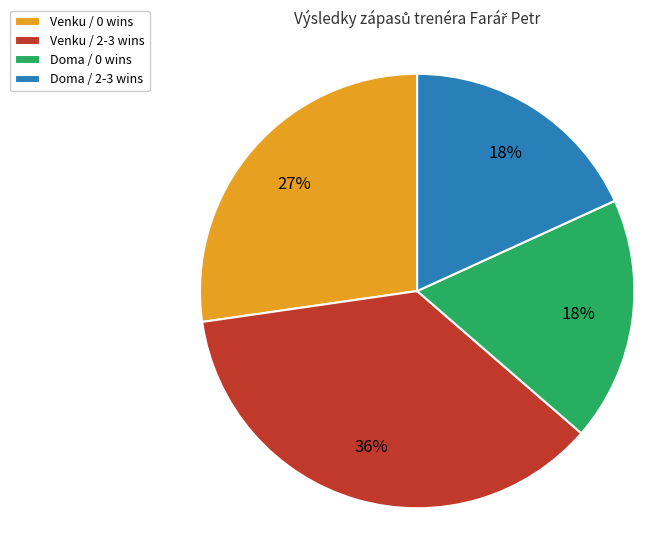

What is the ratio of the value at Venku / 2-3 wins to the value at Doma / 0 wins?

2.0